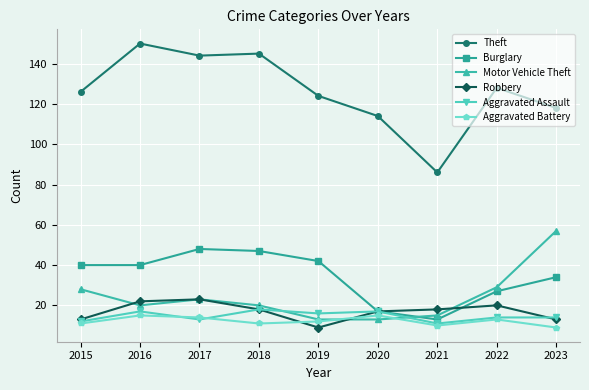

The Robbery series shows 23 at 2017. True or false?

True